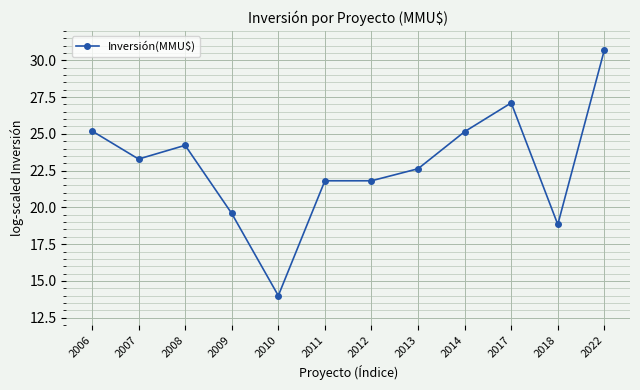

What is the change in value from 2006 to 2013?

-2.6